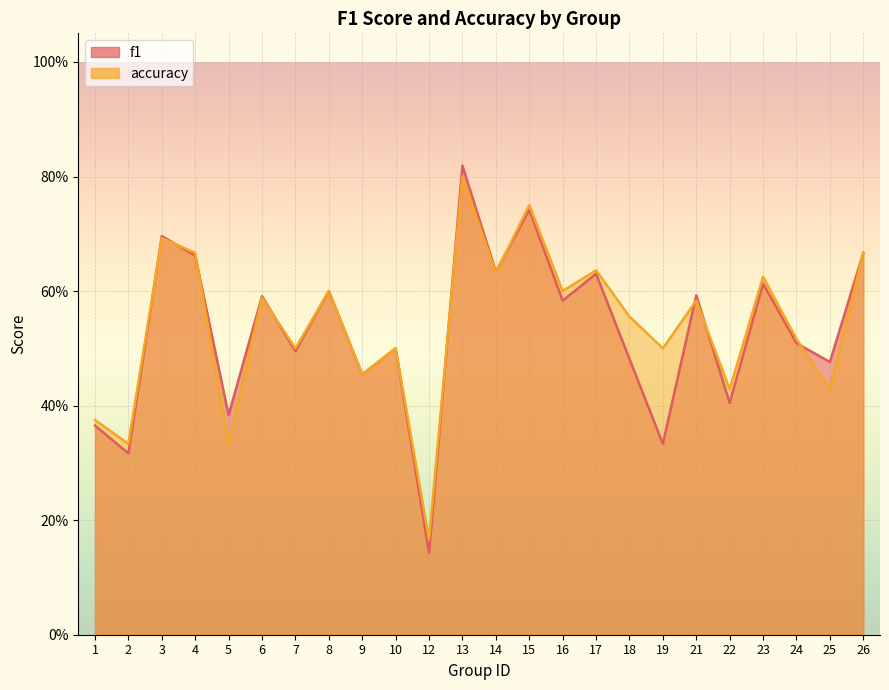

What is the difference between the maximum and minimum values in the f1 series?

0.7